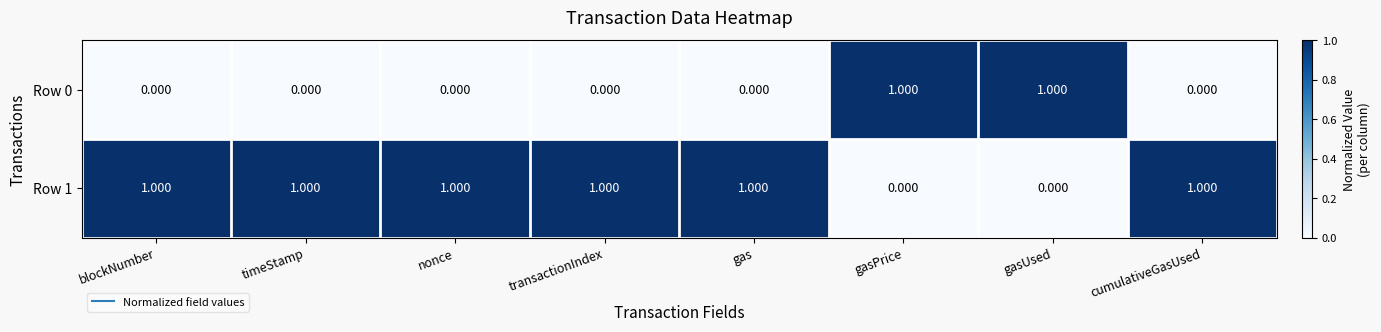

How many values in the Row 0 series exceed 0?

2